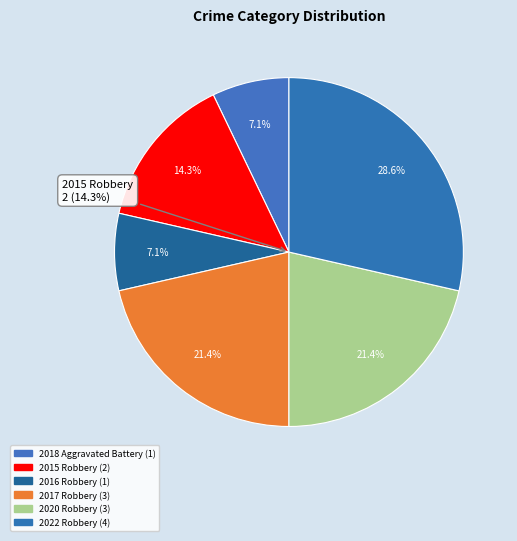

Does 2016 Robbery represent more than half of the total?

No